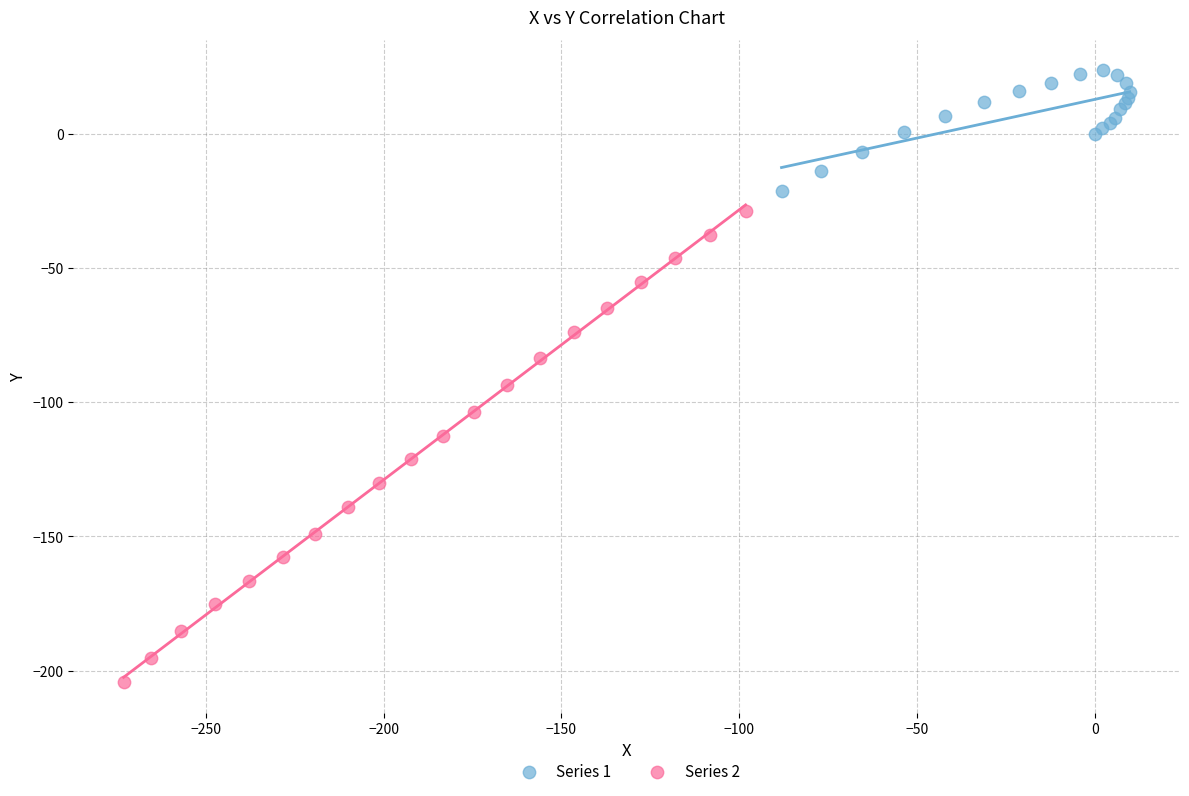

Which series contains the highest Y value?

Series 1